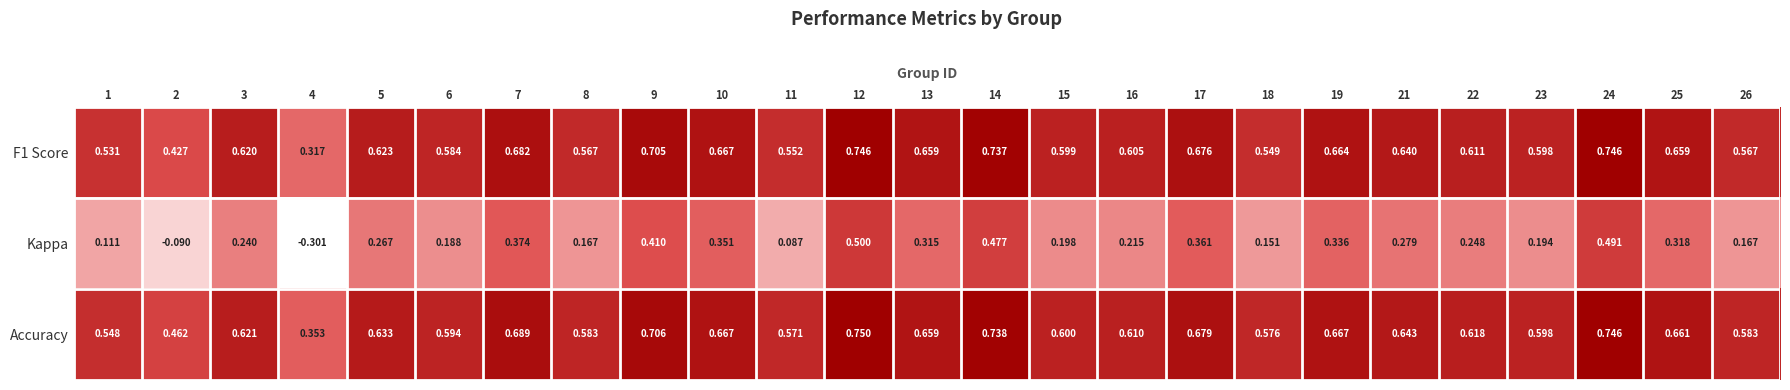

Which series changed the most between 5 and 19?

Kappa